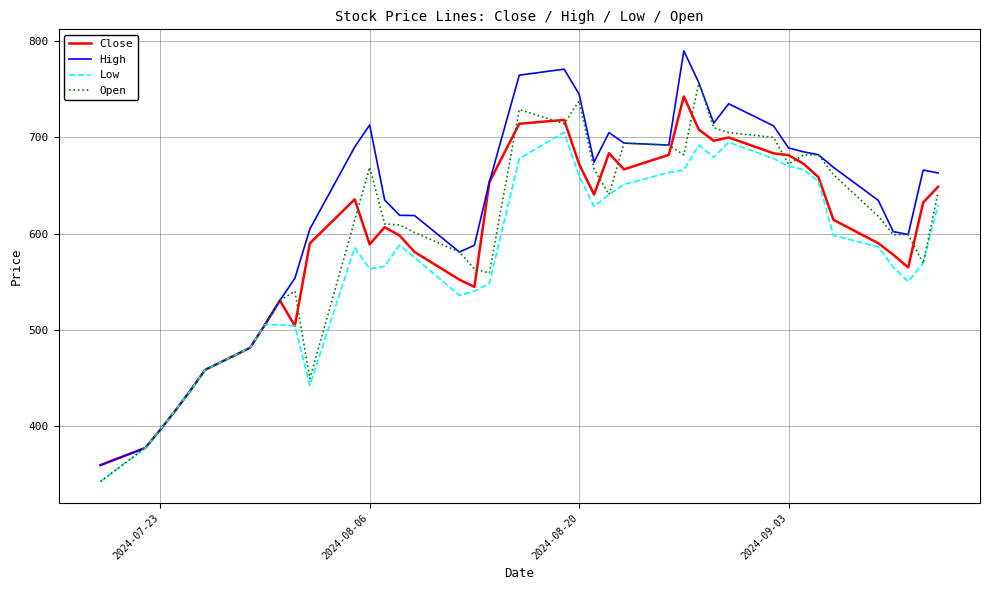

Which series has the largest total across all categories?

High